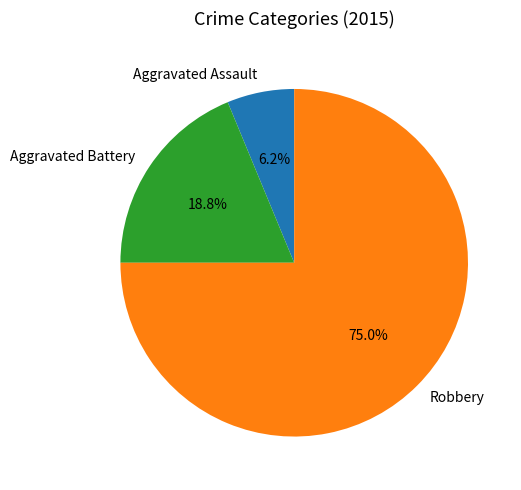

Count the number of slices in the pie.

3